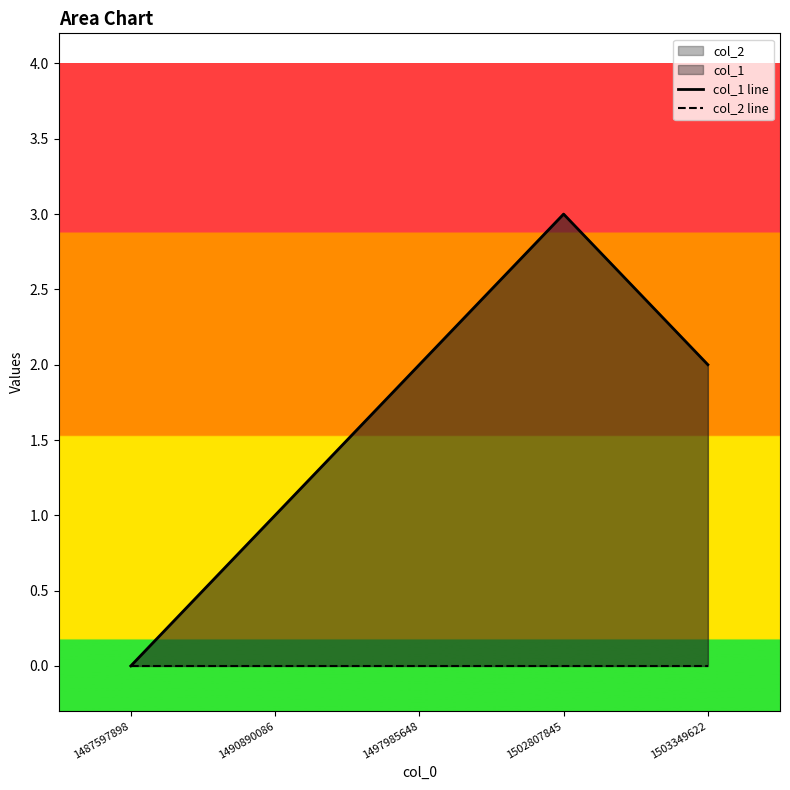

Does the chart have visible grid lines?

No